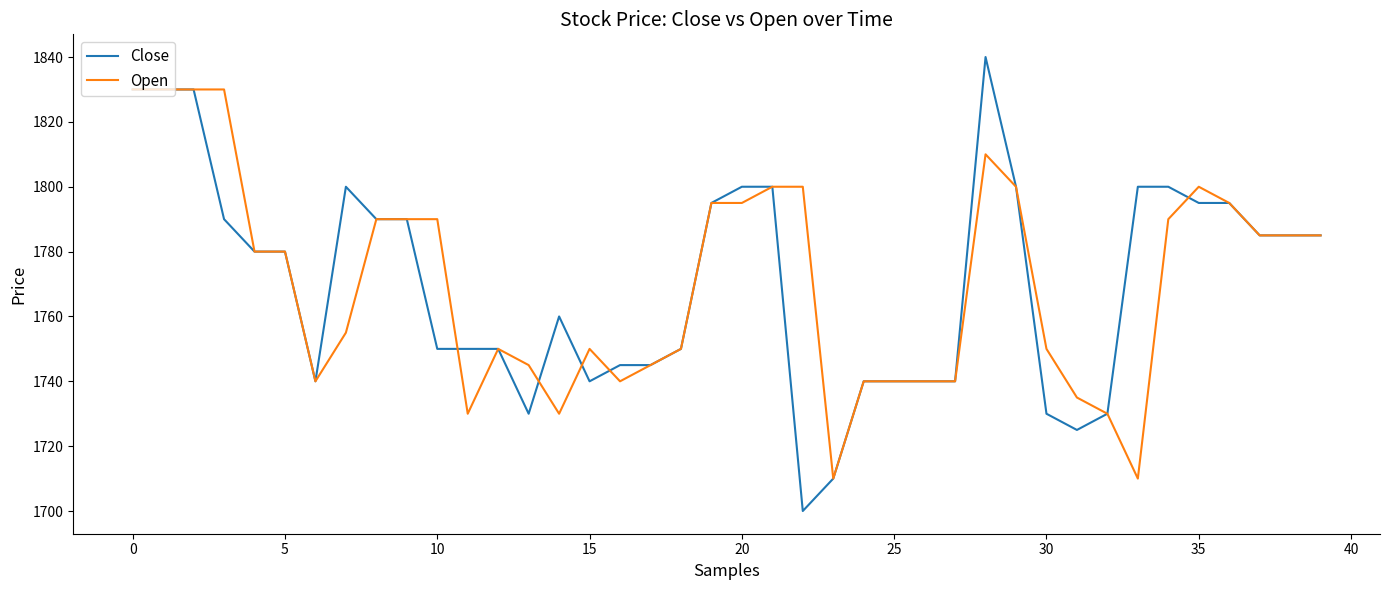

What is the maximum value for Open?

1830